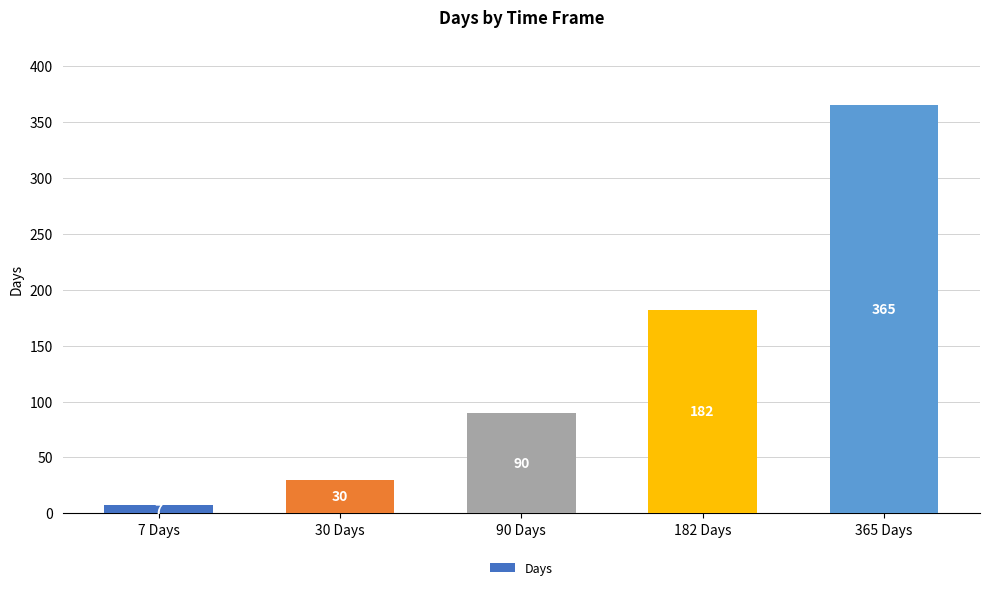

Reading left to right, what are all the values shown in this chart?

7	30	90	182	365